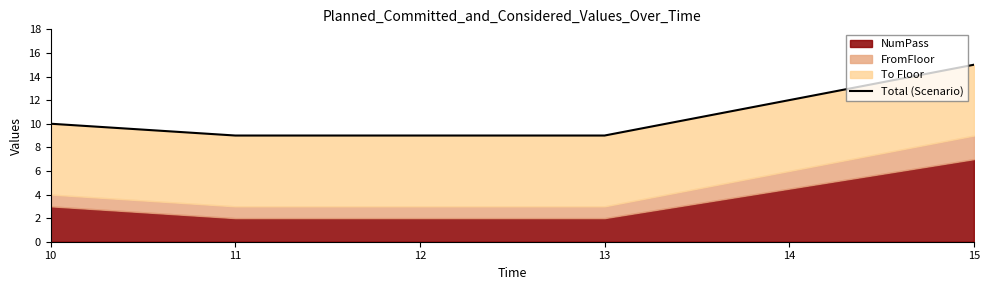

What is the value of the 3rd point from the left?

9